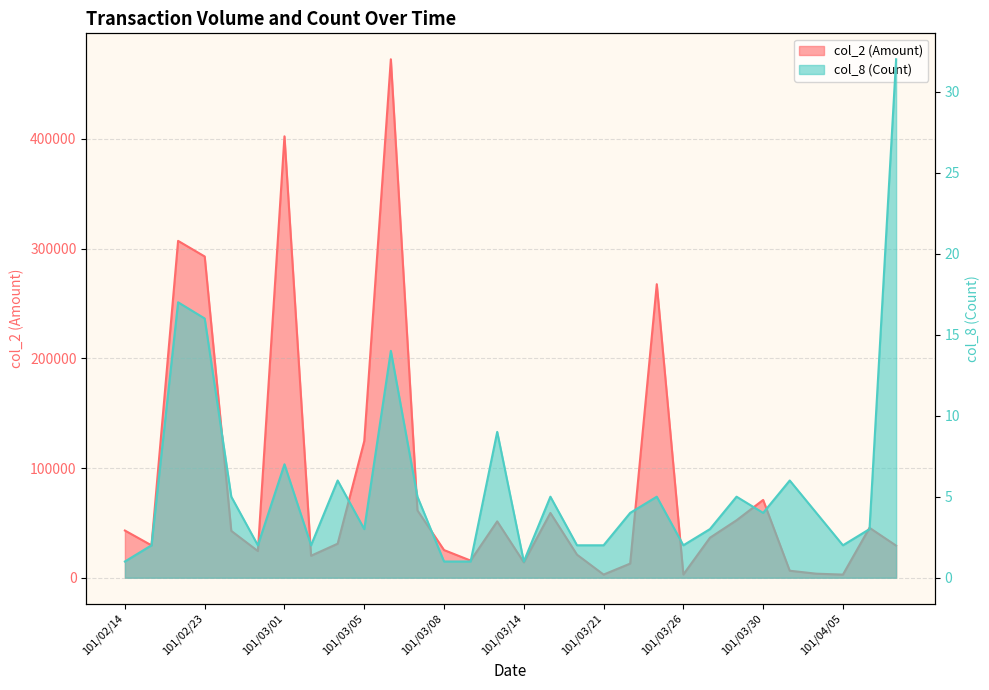

At which category does col_8 (Count) reach its first local peak?

101/02/22